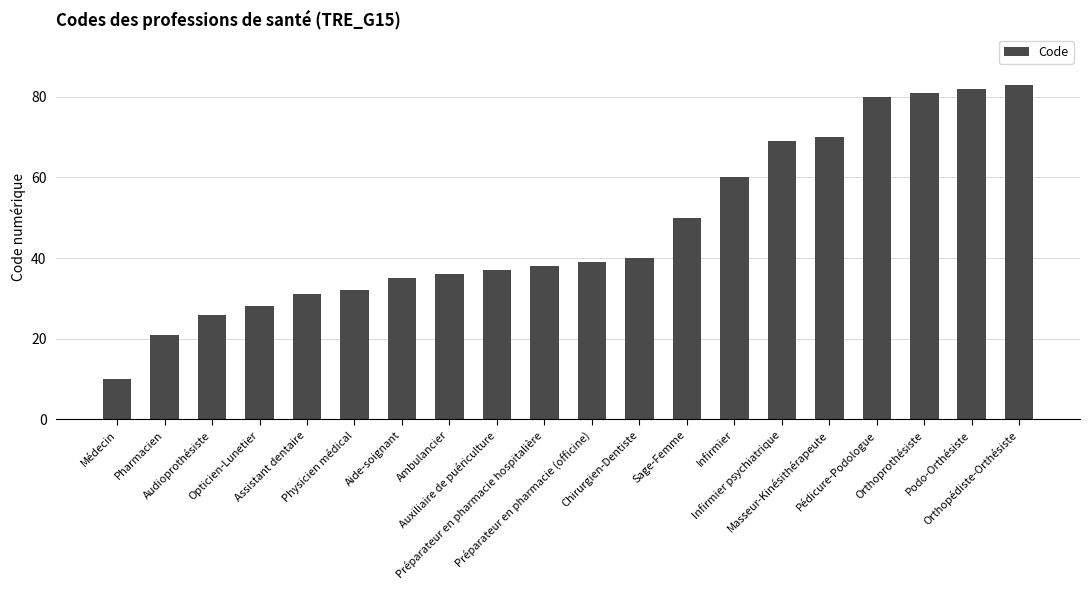

The value at Chirurgien-Dentiste is 59. True or false?

False